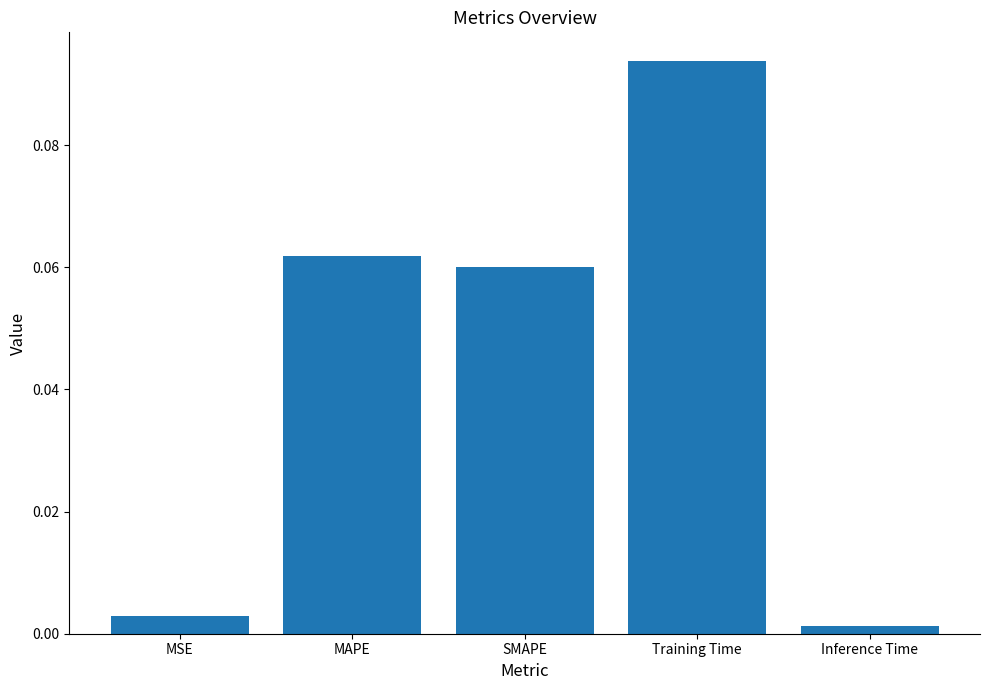

Does the chart contain stacked bars?

No